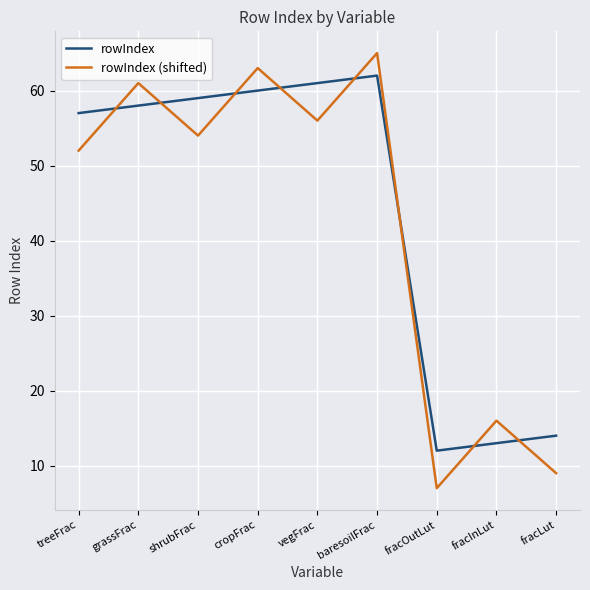

What is the difference between the rowIndex values at fracOutLut and fracInLut?

1